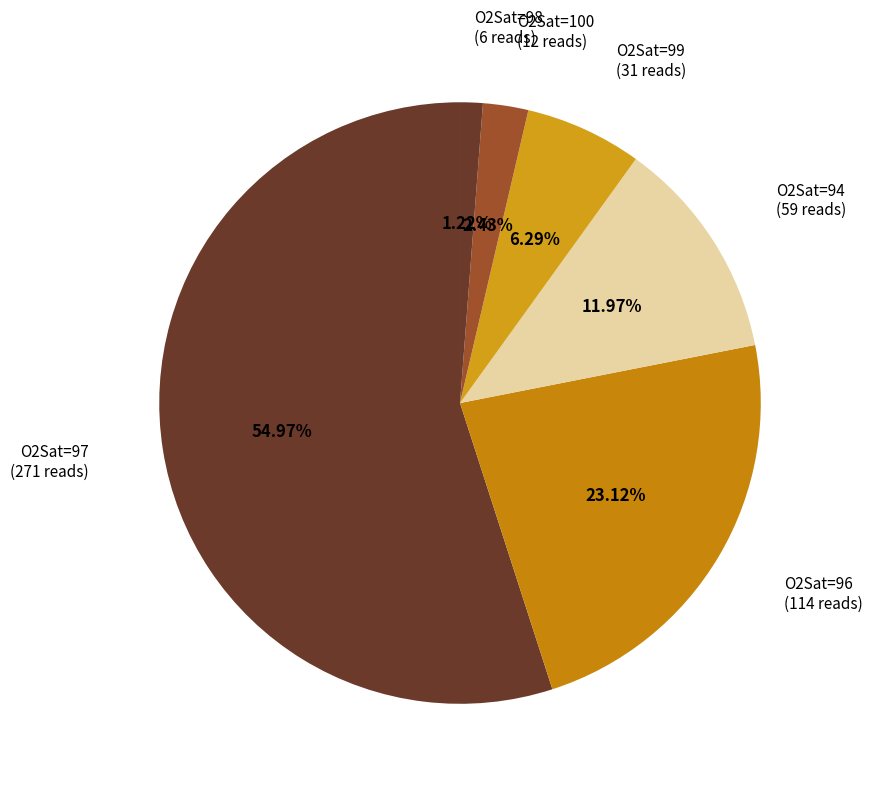

Is the sum of O2Sat=100 (12 reads) and O2Sat=99 (31 reads) greater than half?

No